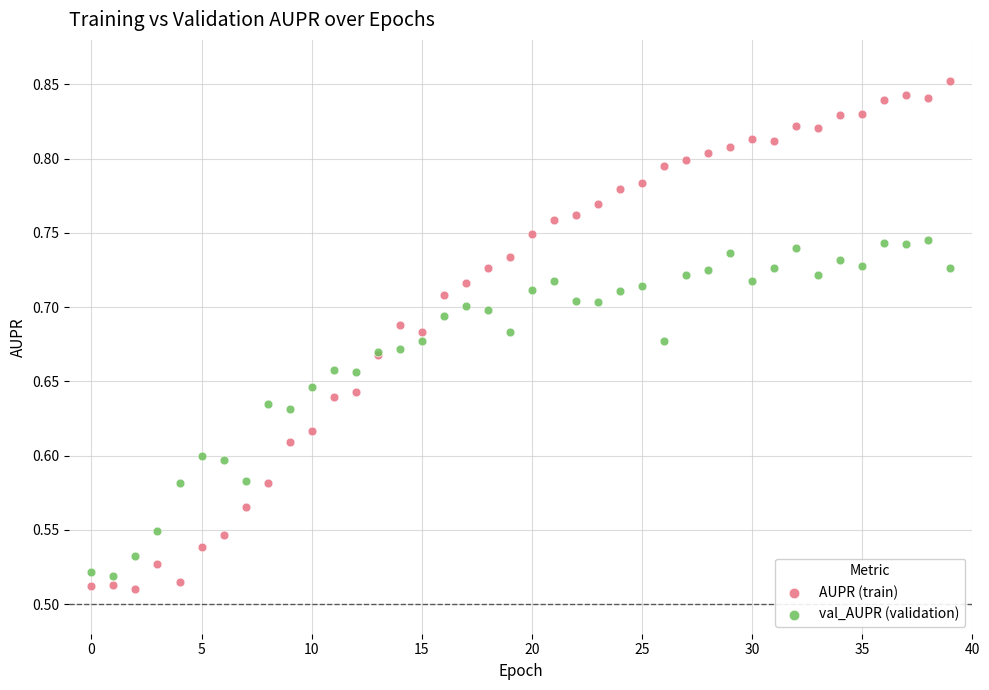

Which series has the largest Y range (max minus min)?

AUPR (train)